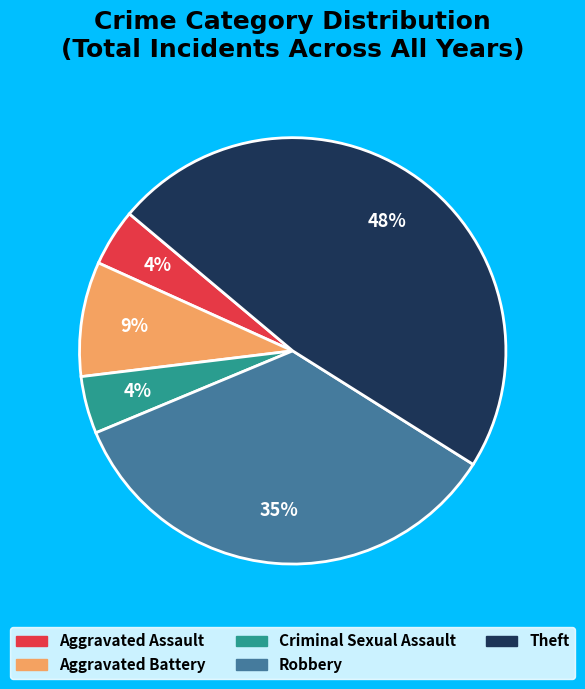

Count the number of slices in the pie.

5